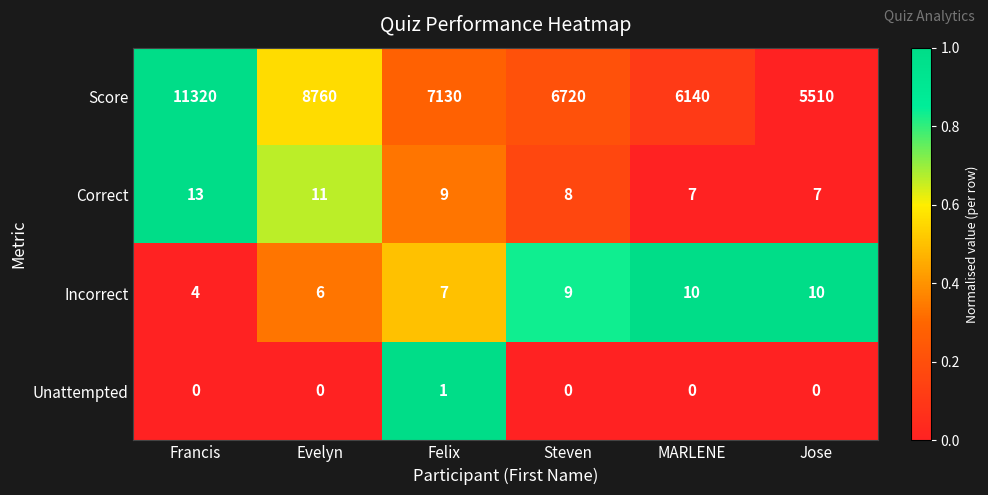

The Incorrect series shows 10 at Evelyn. True or false?

False